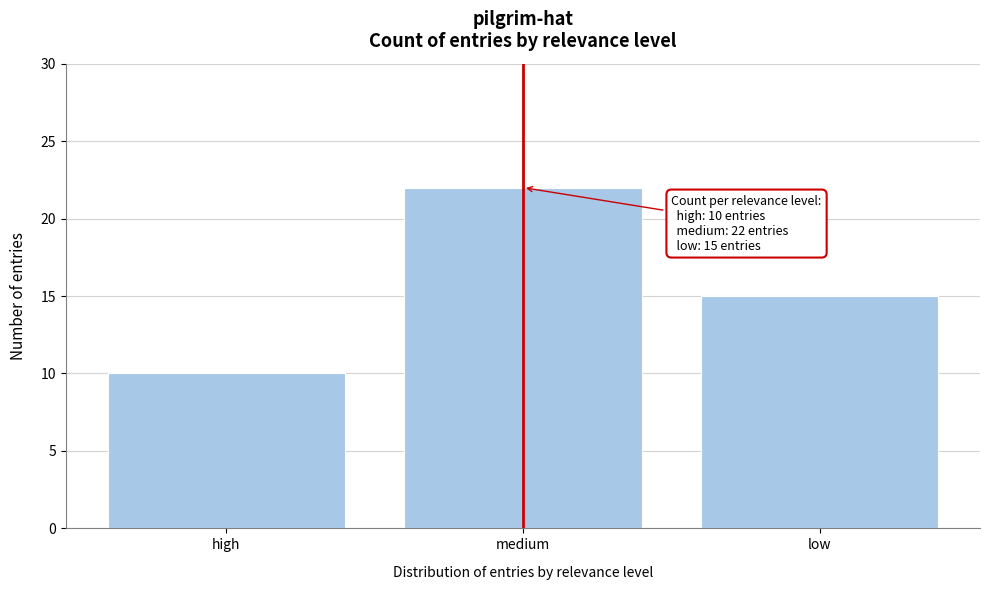

Reading left to right, transcribe all the data shown in this chart.

high=10	medium=22	low=15